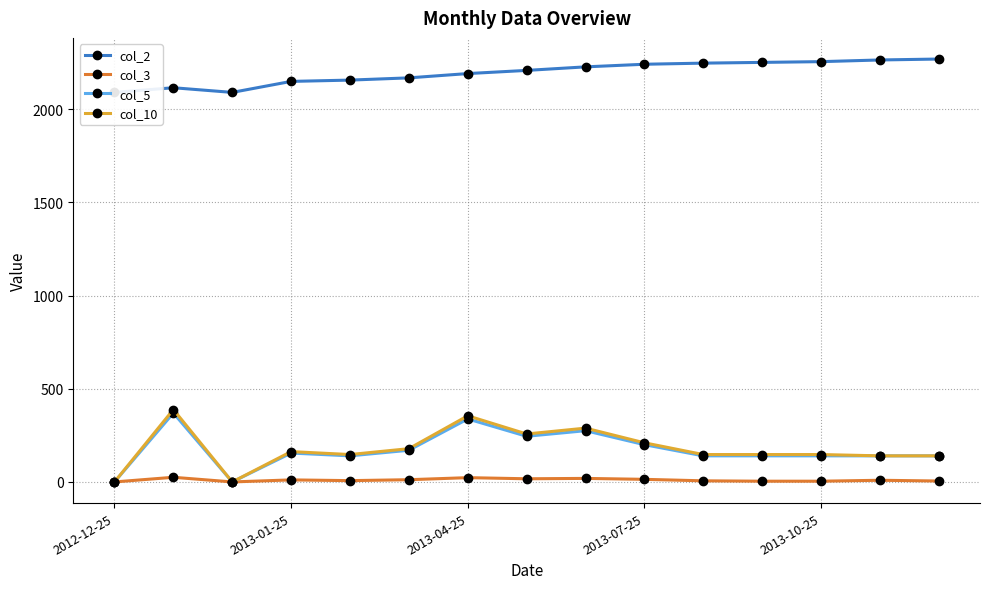

The value of col_3 at 8 is 19.0. True or false?

True